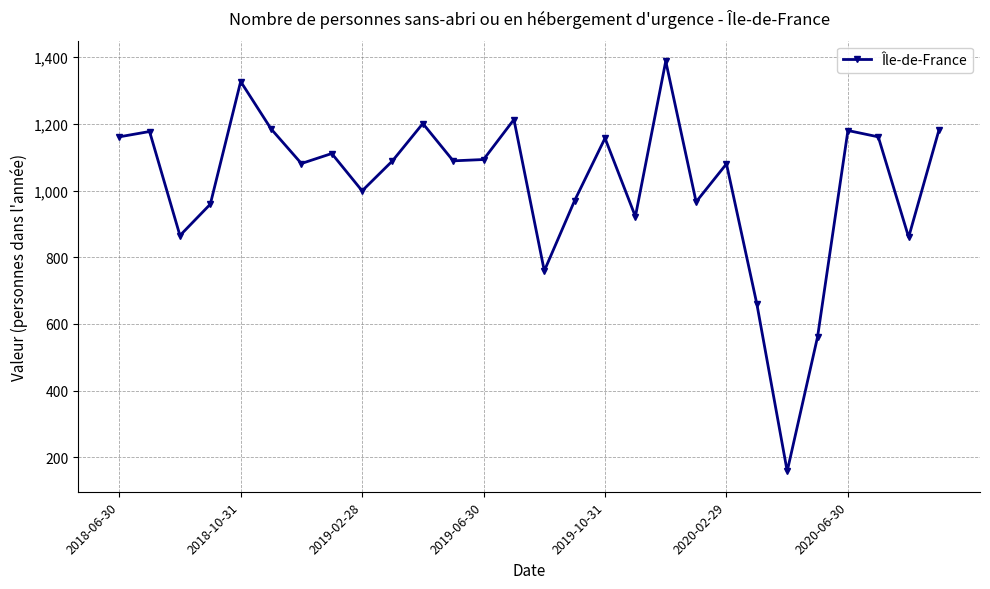

What is the difference between the second highest and second lowest values?

766